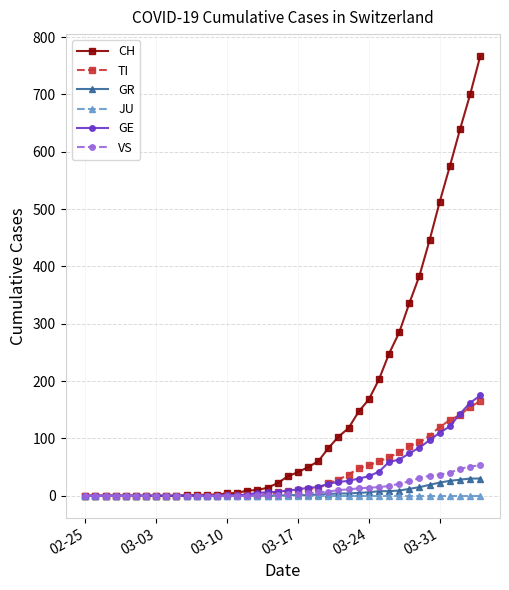

What is the greatest value displayed?

767